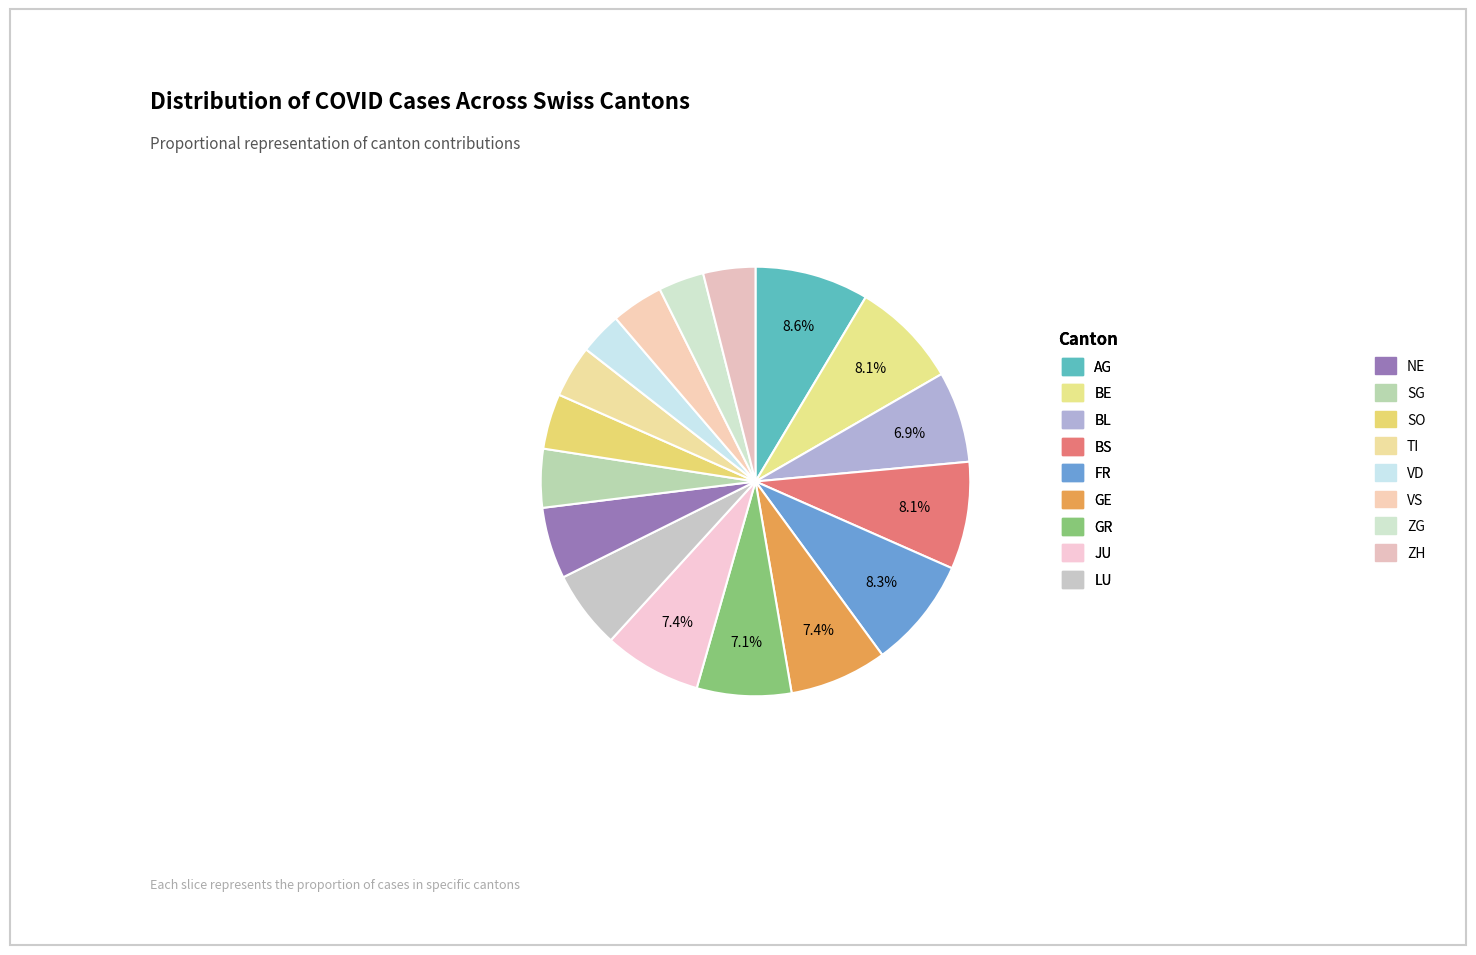

To the nearest percent, what percentage of the pie is ZG?

3%